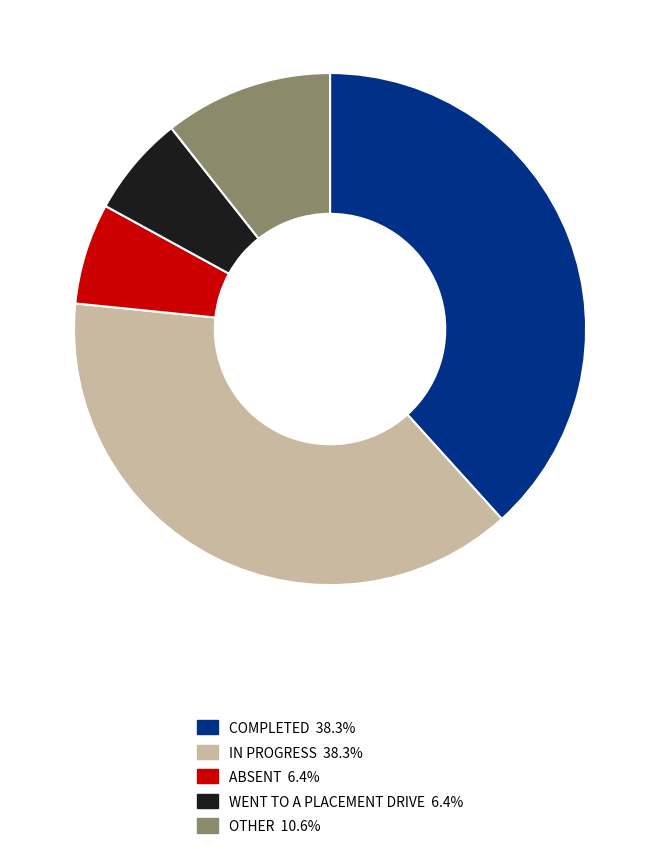

Combined, do COMPLETED and IN PROGRESS account for over 50%?

Yes